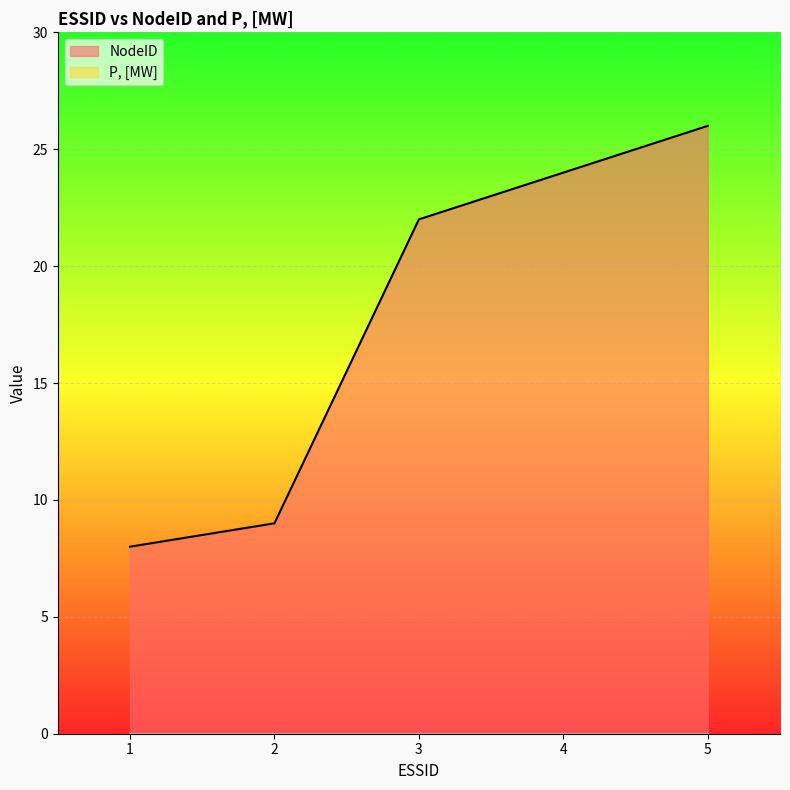

What is the difference between the second highest and second lowest values?

15